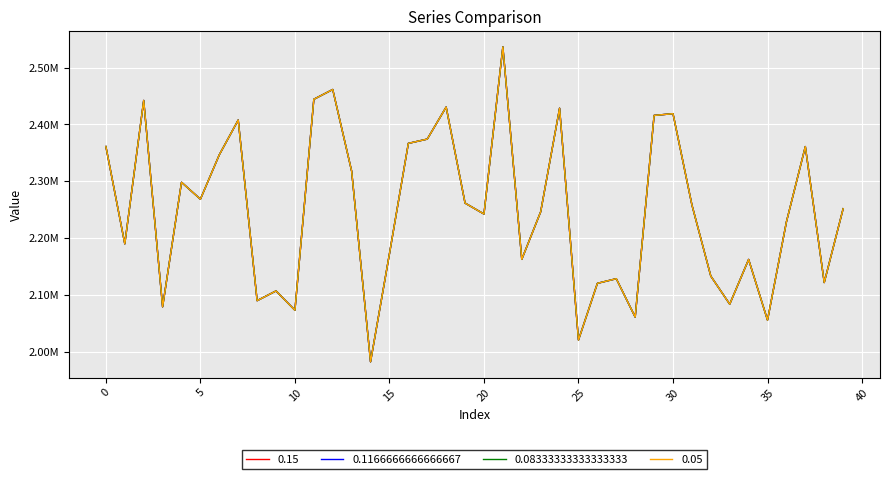

Where is 0.1166666666666667 nearest to the value 2259160?

31